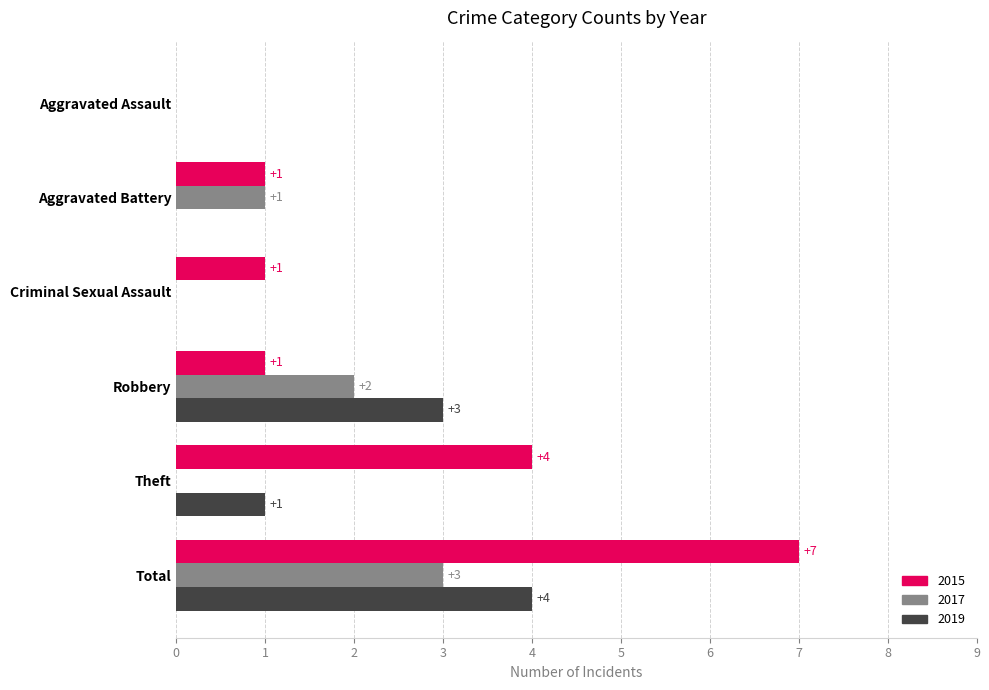

Between Criminal Sexual Assault and Theft, which series saw the biggest shift?

2015